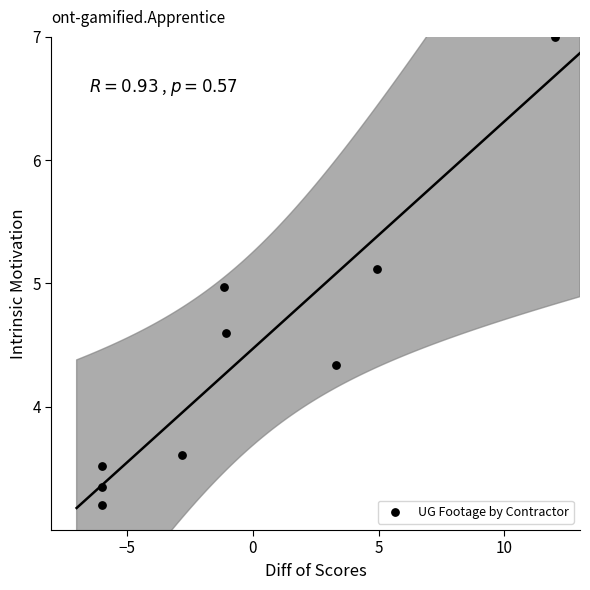

What is the average Y value?

4.4